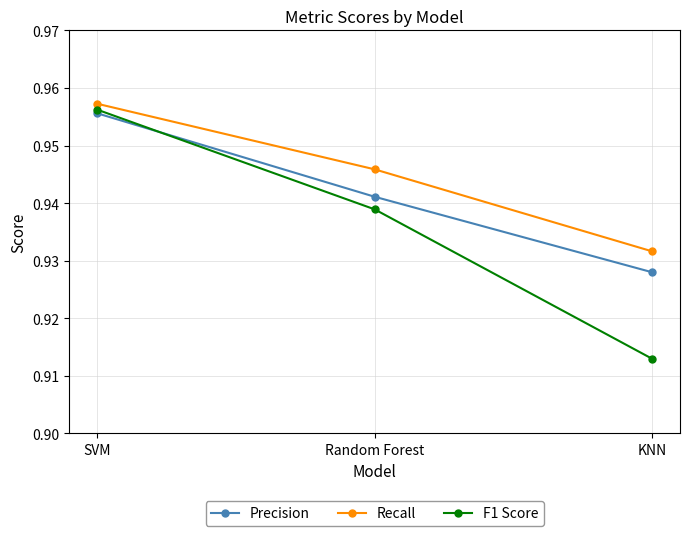

What is the label of the 3rd point from the right?

SVM